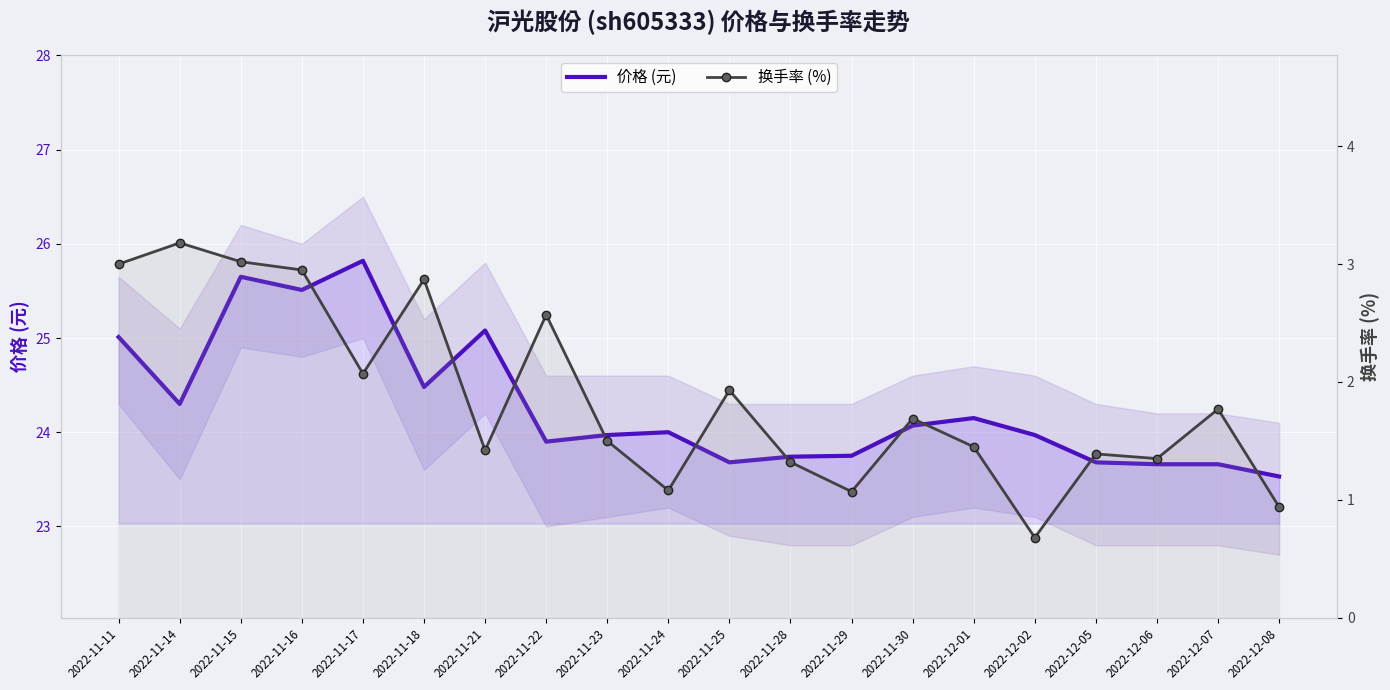

At how many categories does at least one series exceed 0?

20